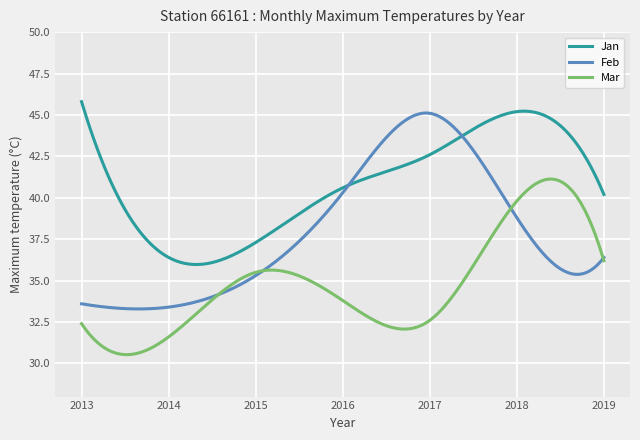

What is the smallest value displayed?

30.5